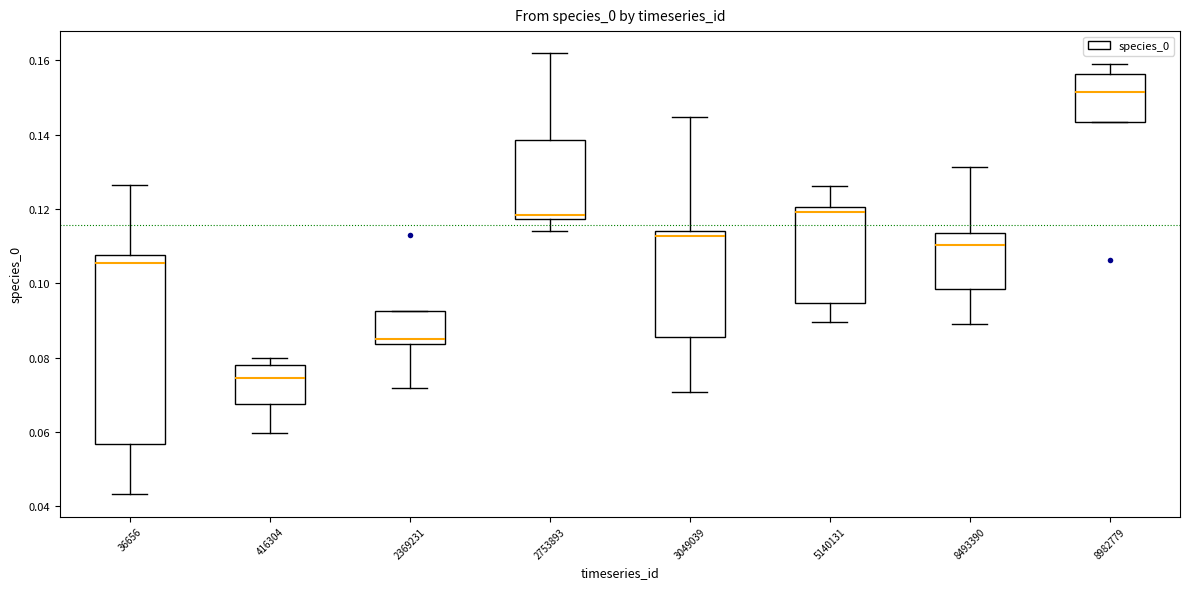

Which box has the lowest median line?

416304